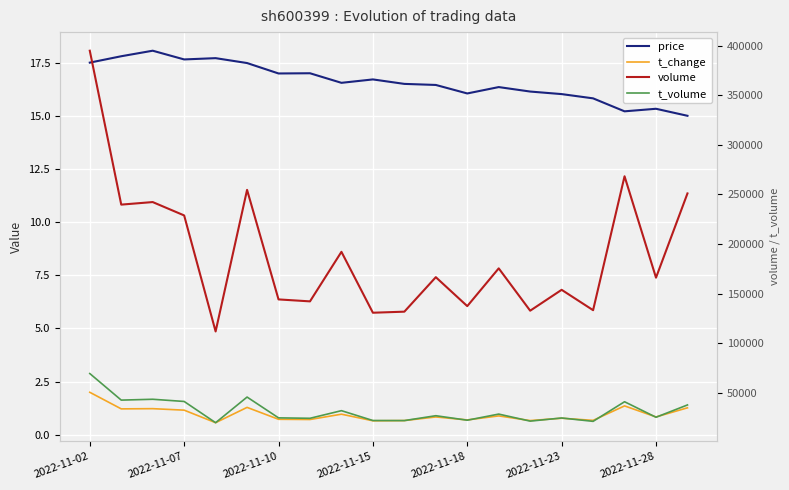

What are all the series names shown in the legend?

price, t_change, volume, t_volume